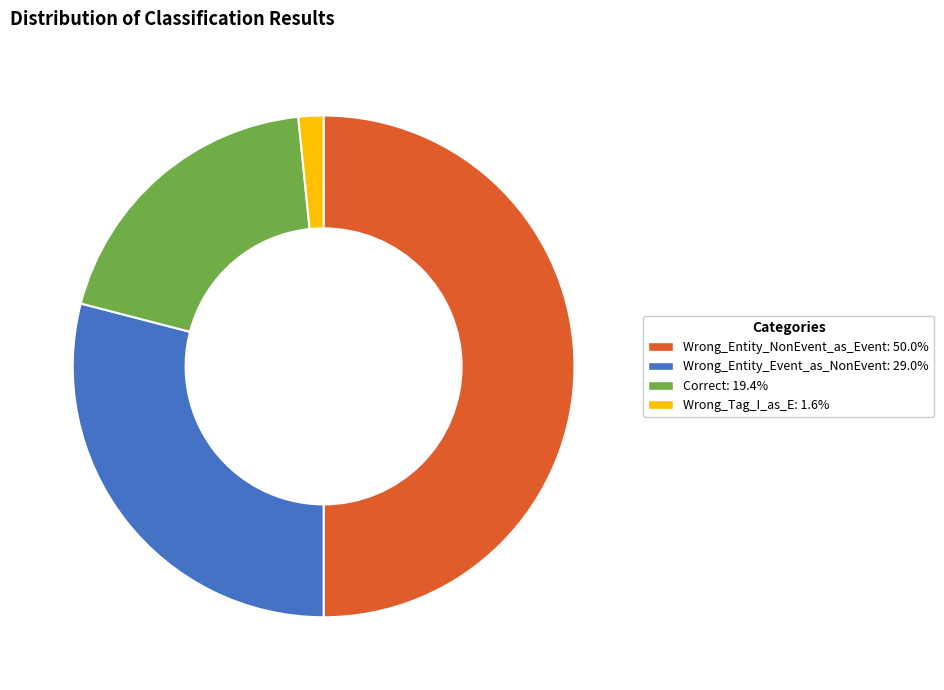

How many segments does this pie chart have?

4